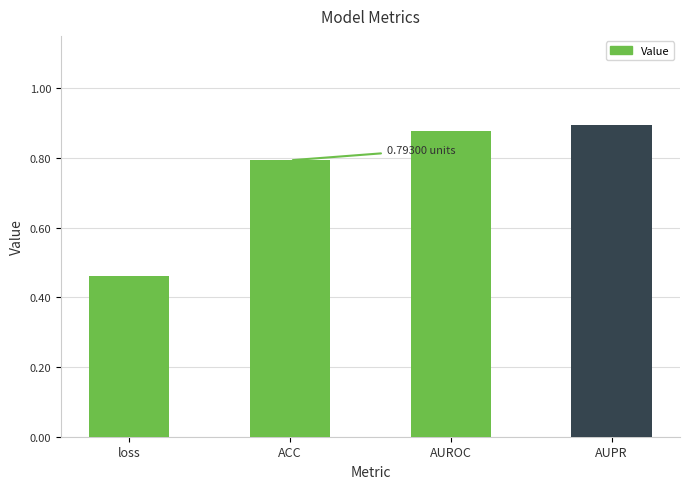

True or false: the data shows 1.4 at AUROC.

False